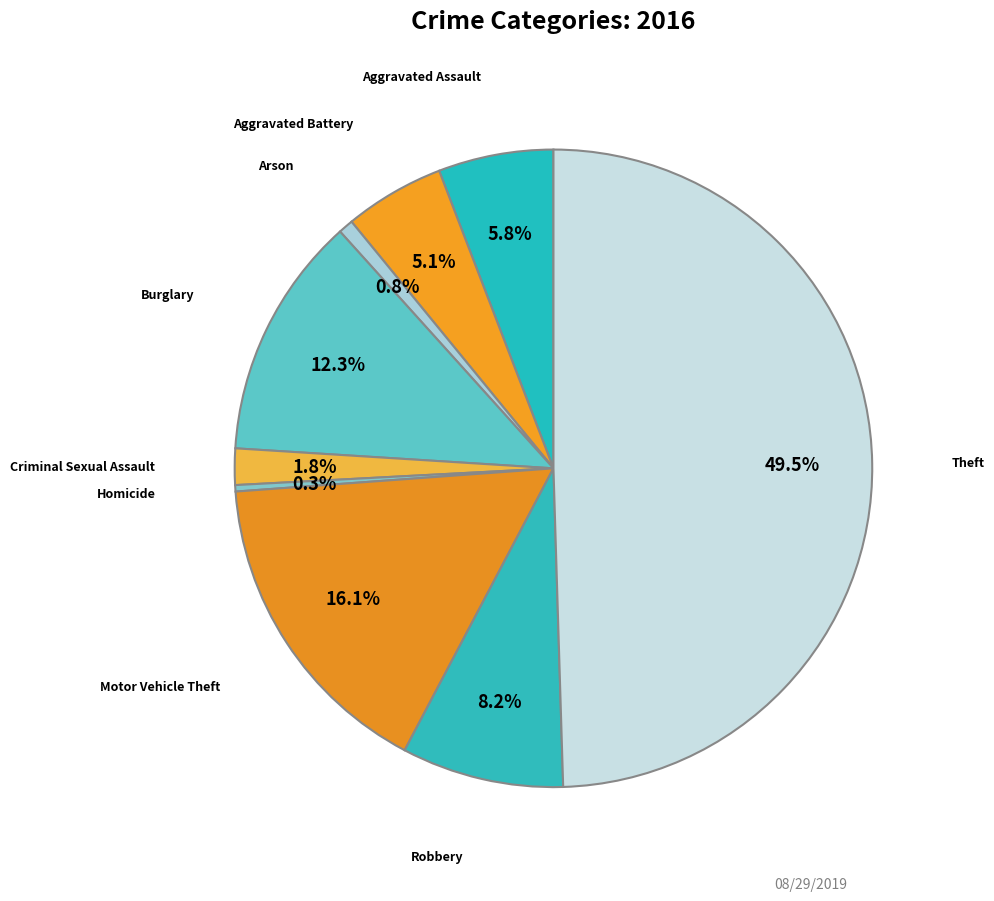

What is the largest slice in the pie chart?

Theft